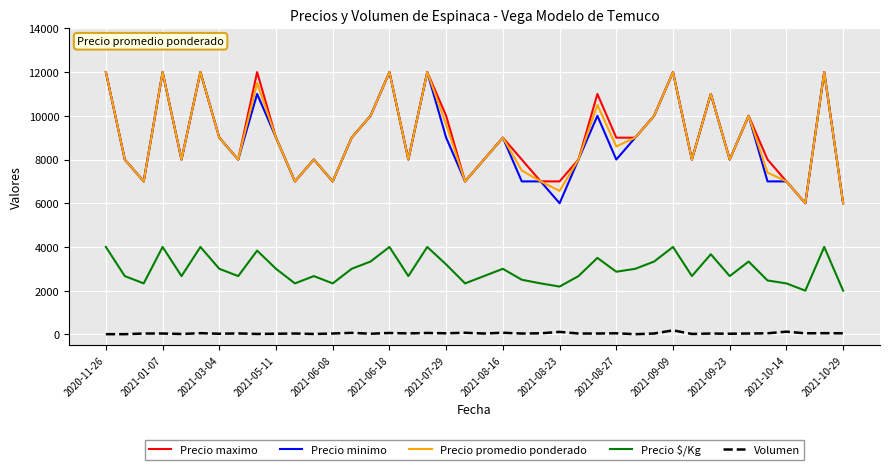

What is the average value of the Precio minimo series?

8850